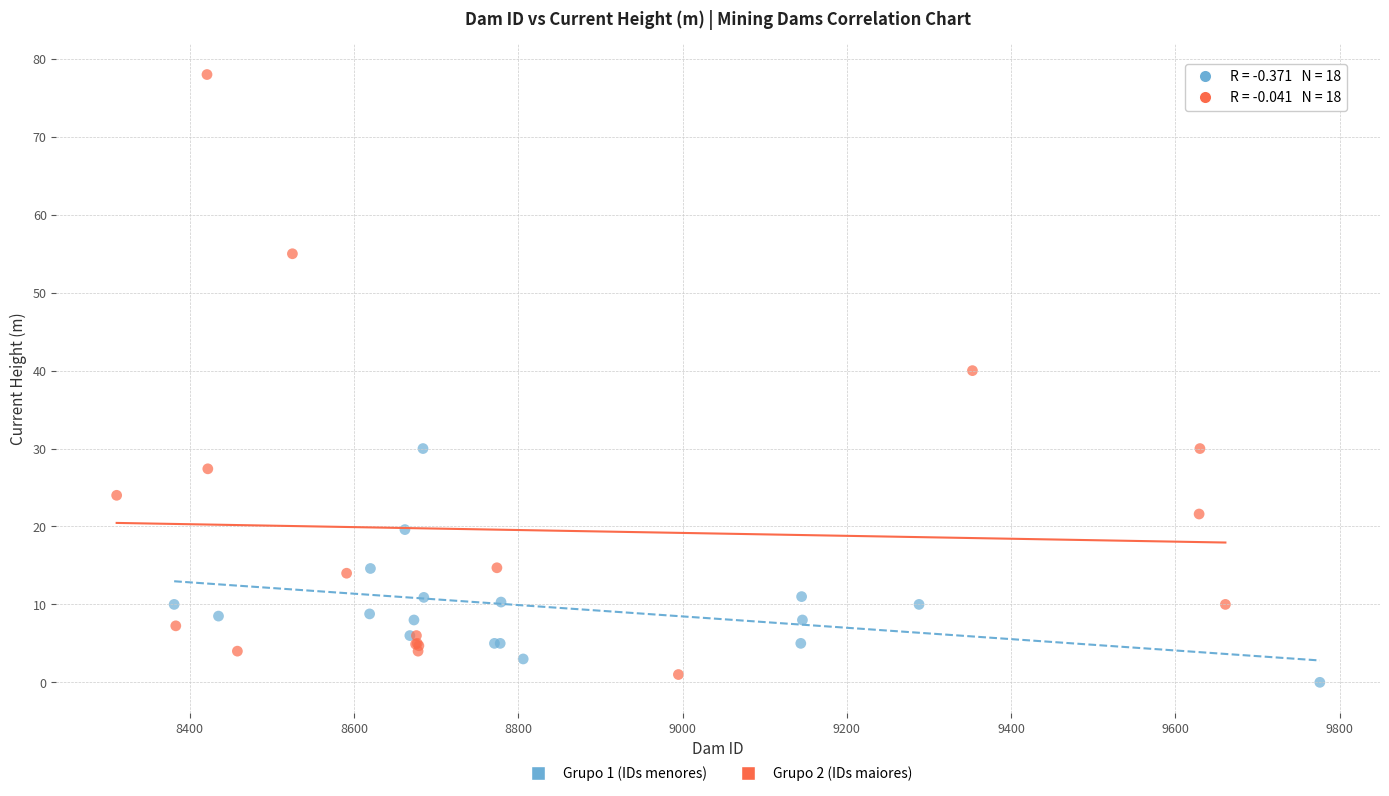

Which series reaches the maximum Y coordinate?

Grupo 2 (IDs maiores)